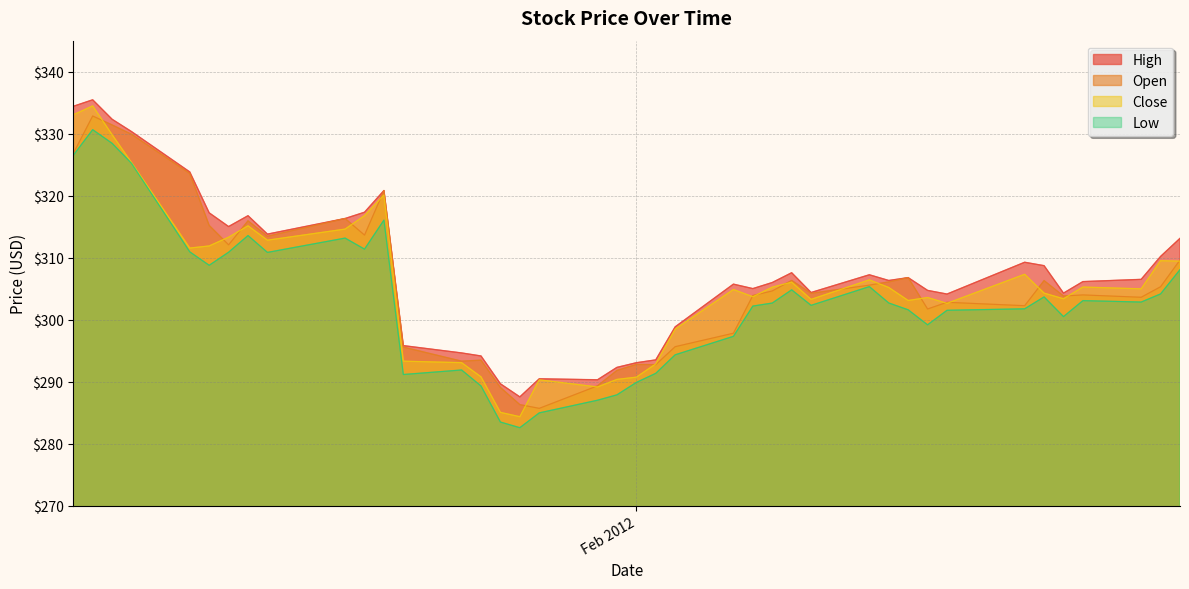

Does the chart display data point markers on the line(s)?

No